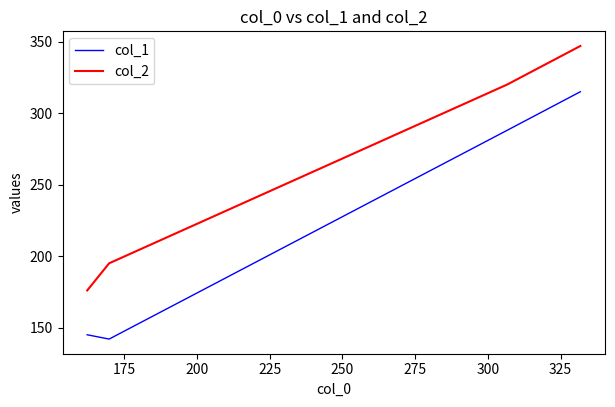

True or false: col_1 and col_2 cross at least once.

False